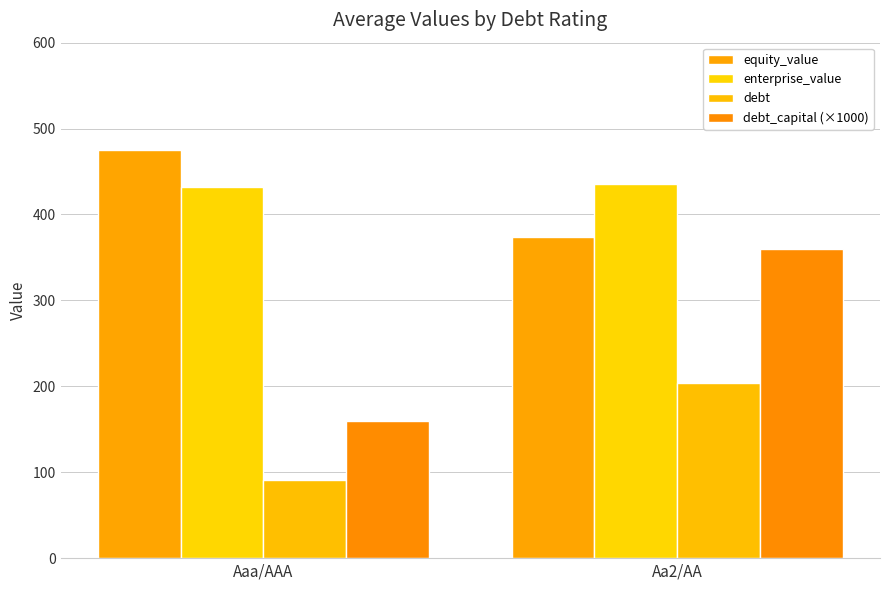

How many groups of bars are there?

2